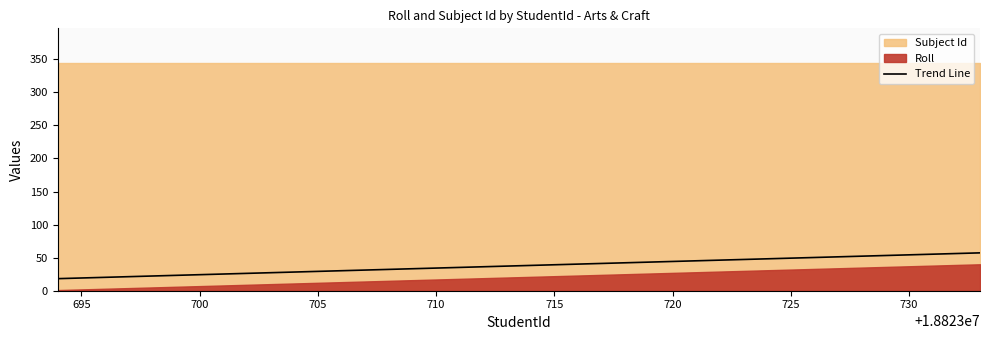

True or false: Trend Line has a value of 54.2 at 730.

True